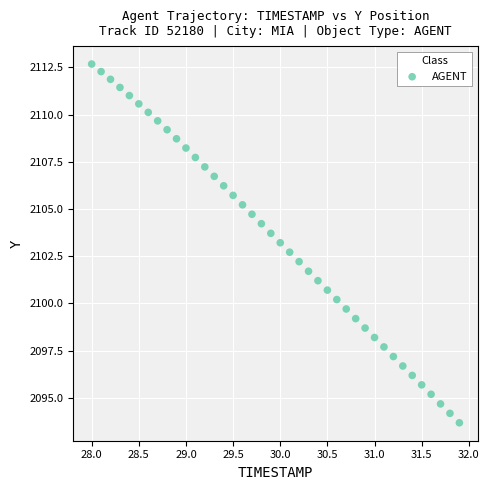

What is the range of X values (max minus min)?

3.9